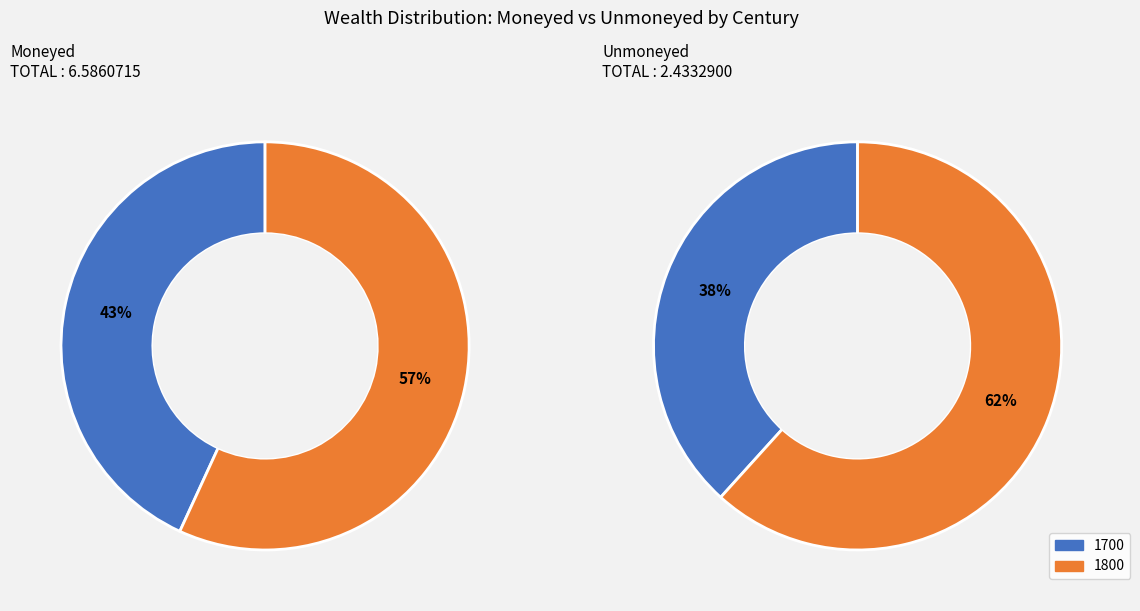

To the nearest percent, what is the difference between the 1800 and 1700 slice percentages?

23%